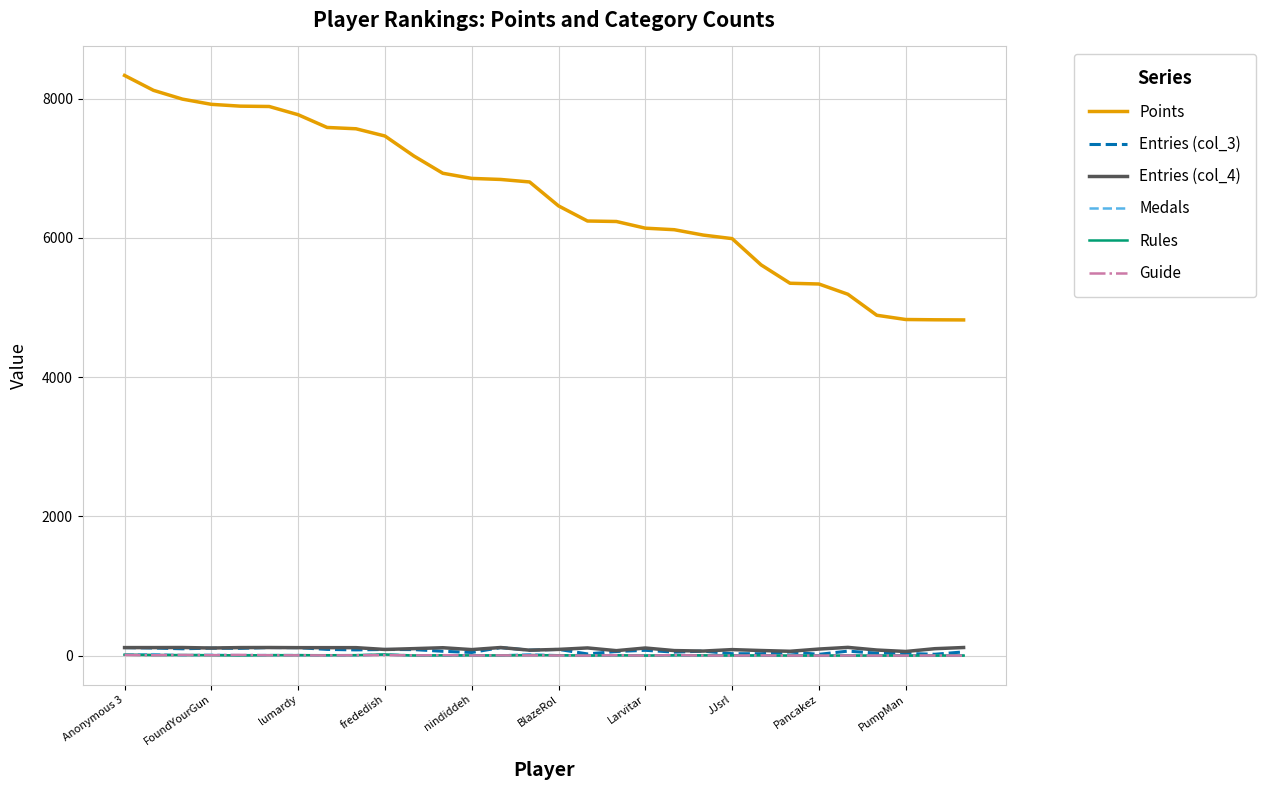

How many lines are shown in the chart?

6